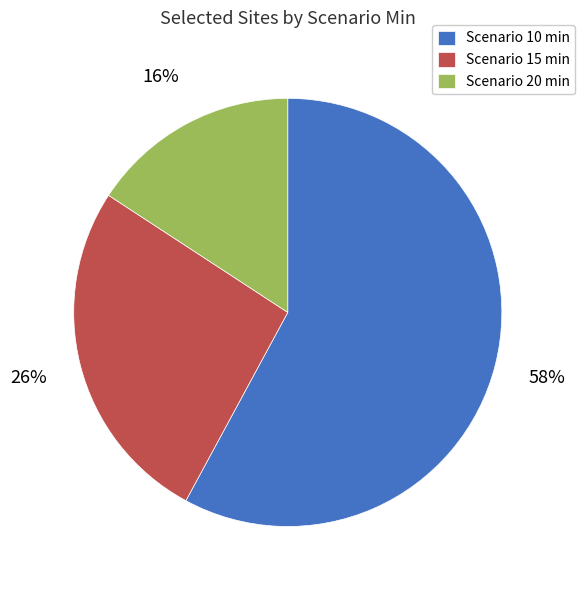

To the nearest percent, what is the difference between the largest and smallest slice percentages?

42%